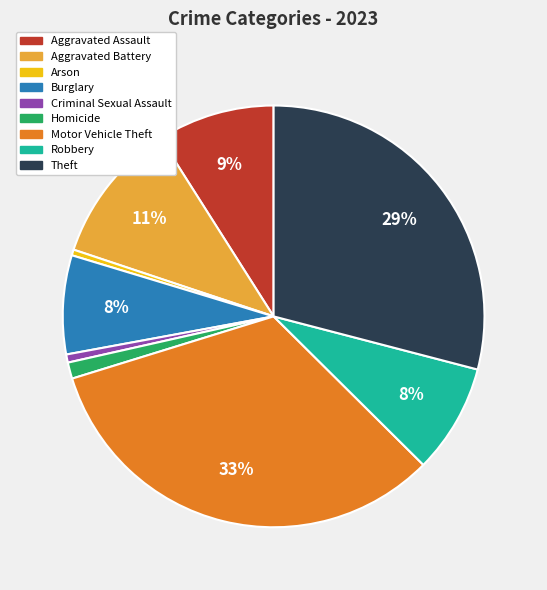

Which slice is the largest?

Motor Vehicle Theft